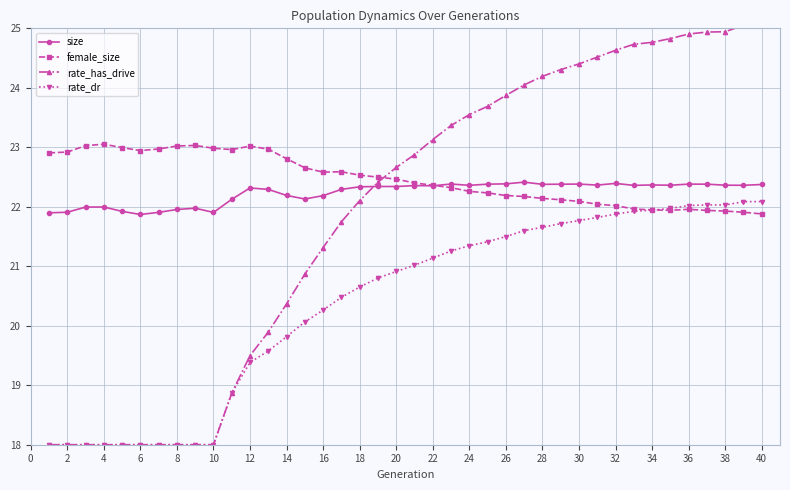

Which series has the widest spread of values?

rate_has_drive